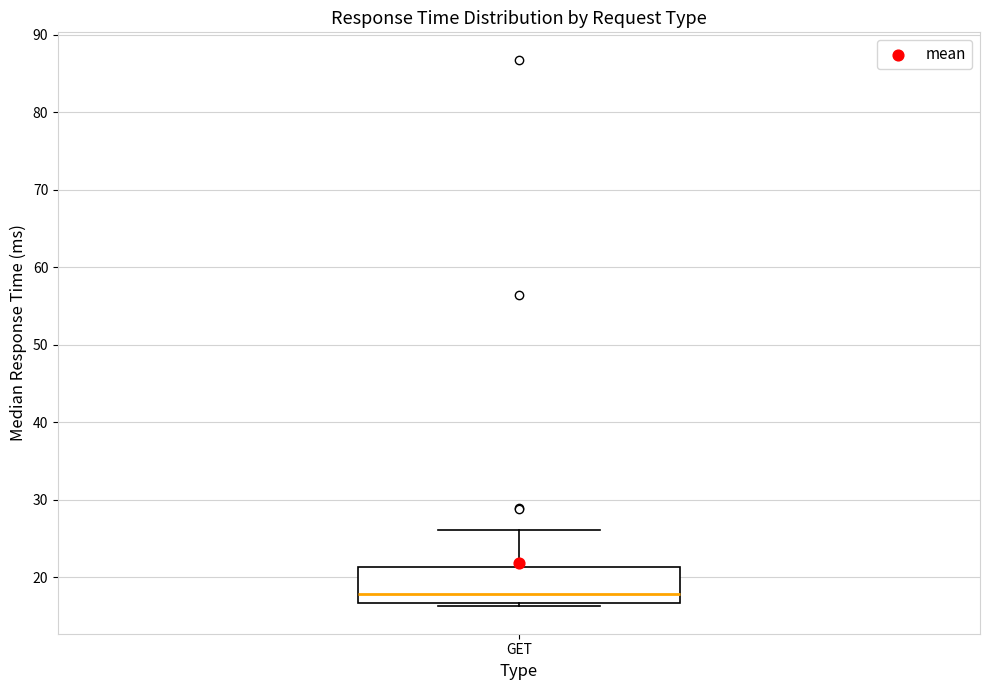

Transcribe this box plot: give where the median line is, the range the box spans, and where the two whiskers end, as read against the y-axis. The values are not printed on the chart, so give them approximately, as read against the axis.

median 18, box 17 to 21, whiskers 16 to 26